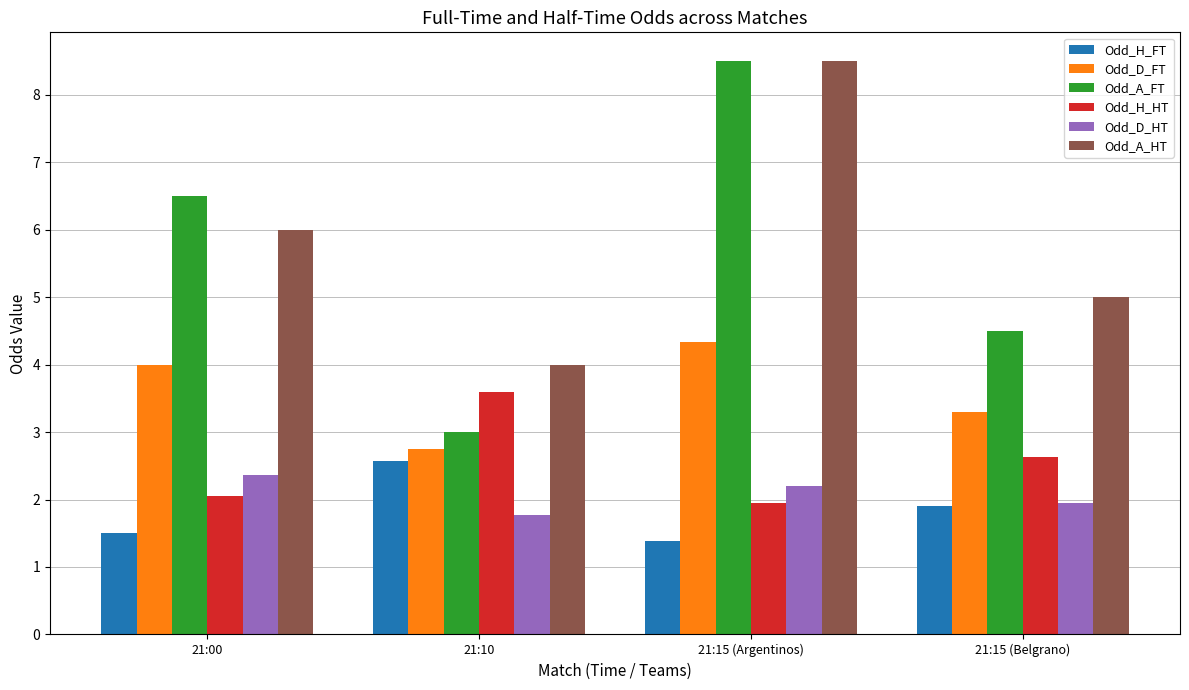

Which category has the lowest value in the Odd_A_HT series?

21:10